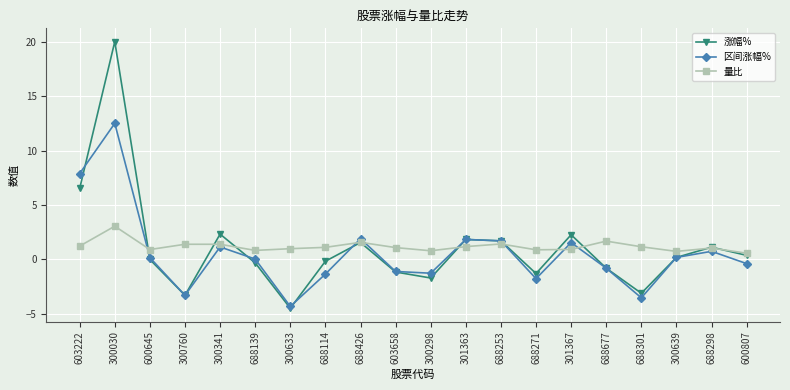

What is the total value across all series at 688114?

-0.4